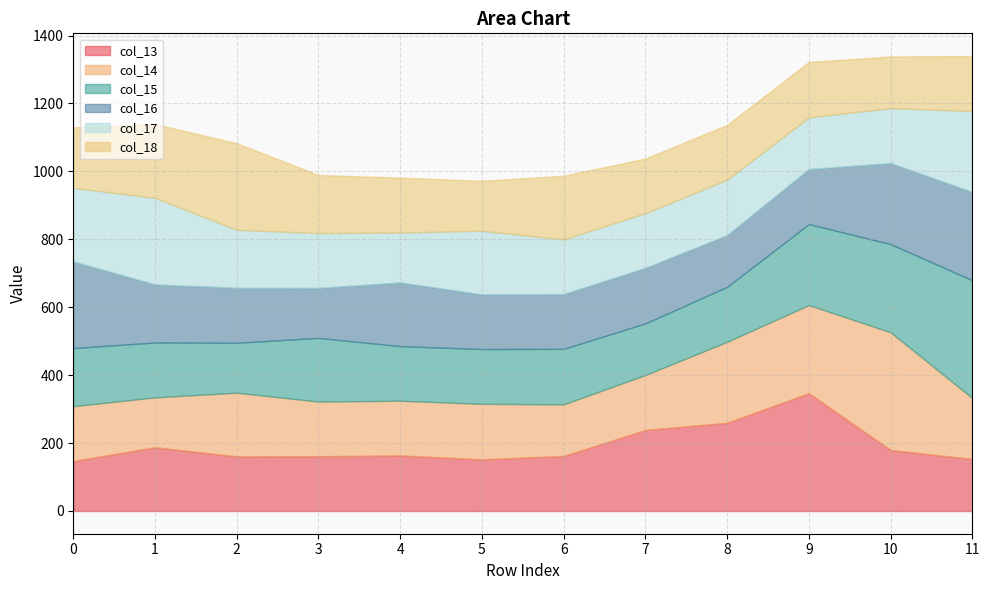

What is the difference between the col_18 values at 8 and 7?

0.4